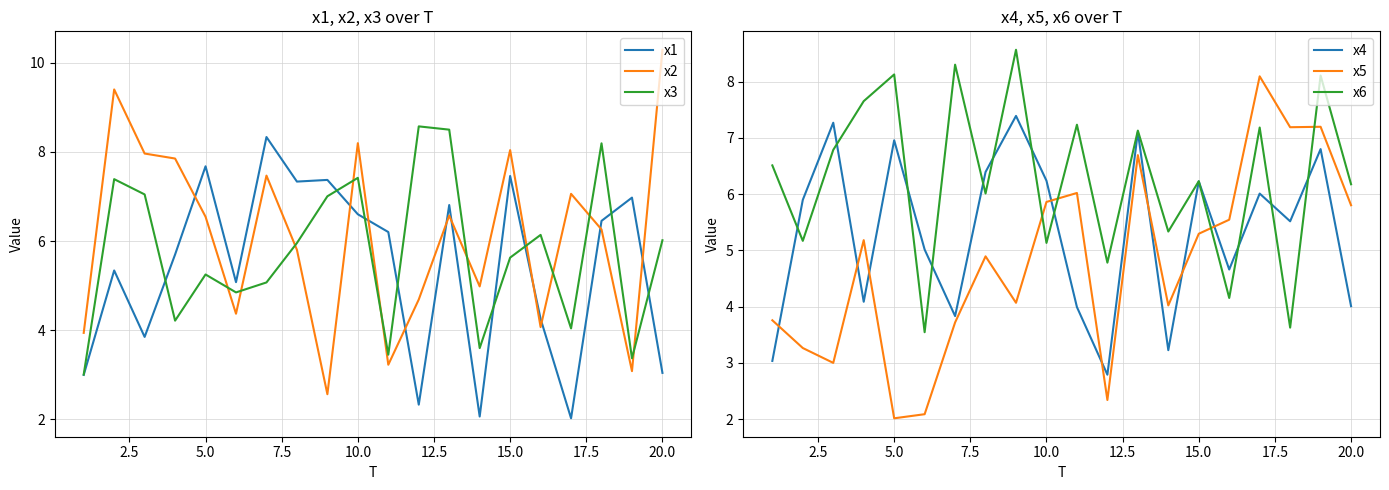

The x2 series shows 3.7 at 10.0. True or false?

False